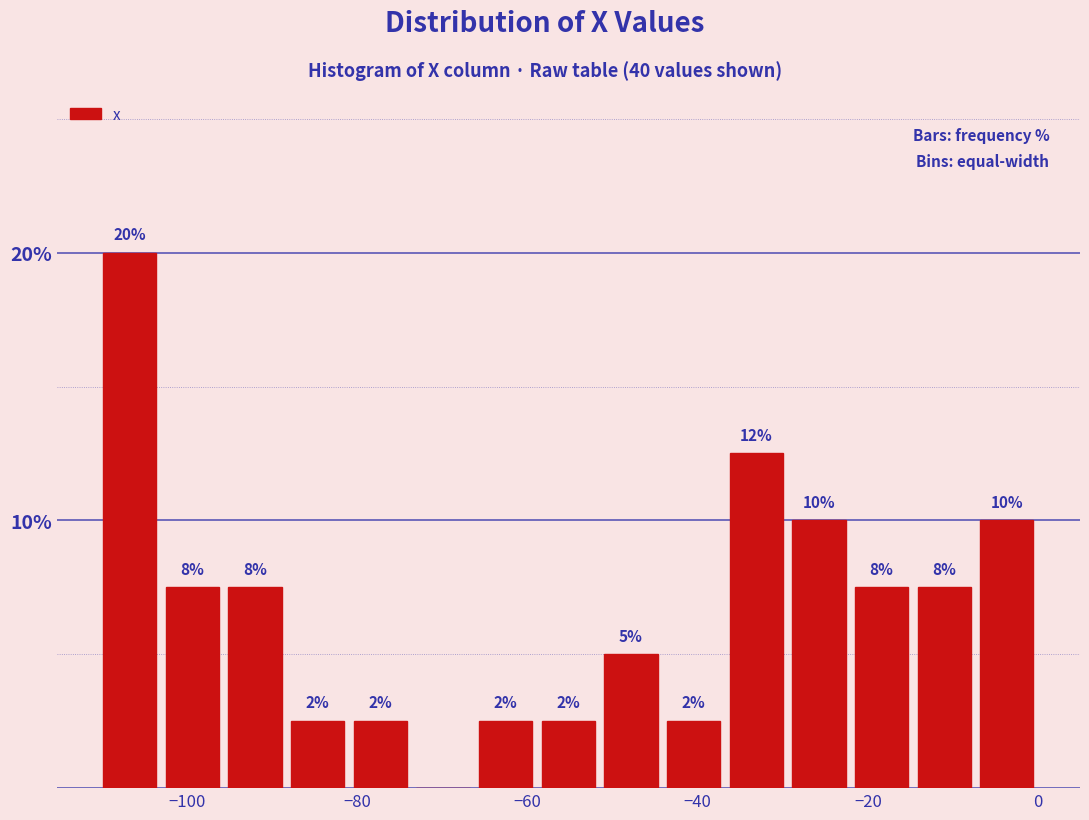

Read against the x-axis, roughly where is the centre of the tallest bar?

-106